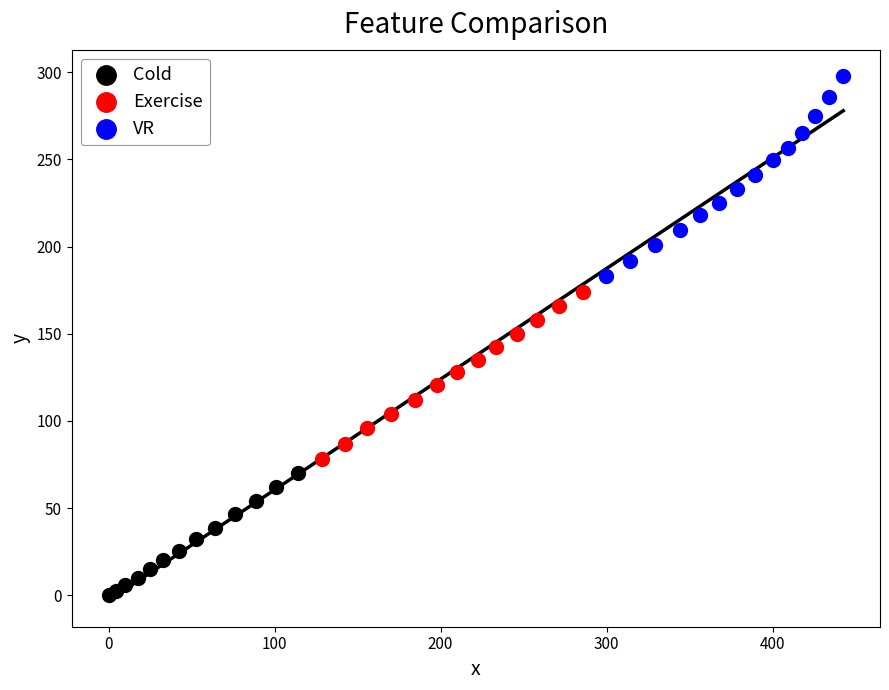

Which series contains the lowest Y value?

Cold